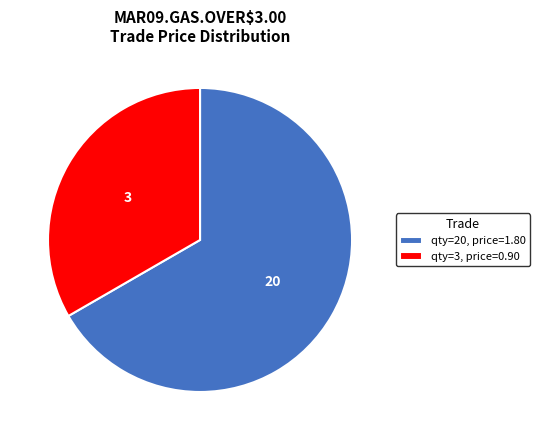

Combined, do qty=20, price=1.80 and qty=3, price=0.90 account for over 50%?

Yes